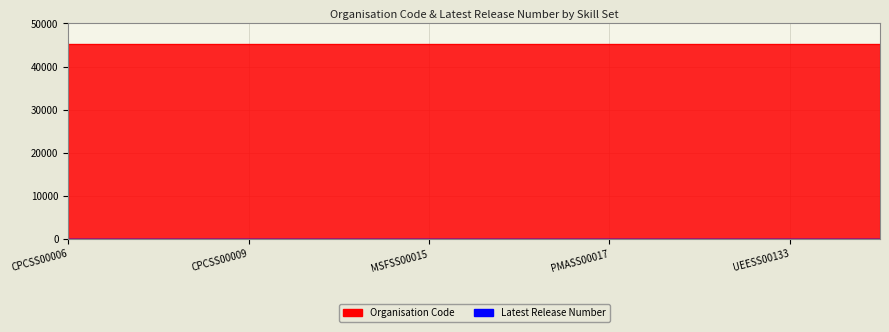

True or false: Organisation Code and Latest Release Number cross at least once.

False